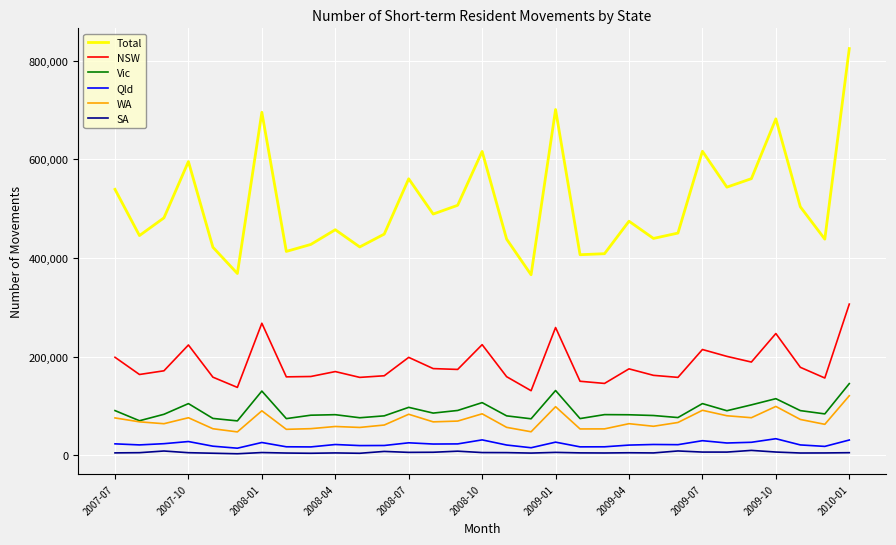

What is the lowest value of the Total series?

365920